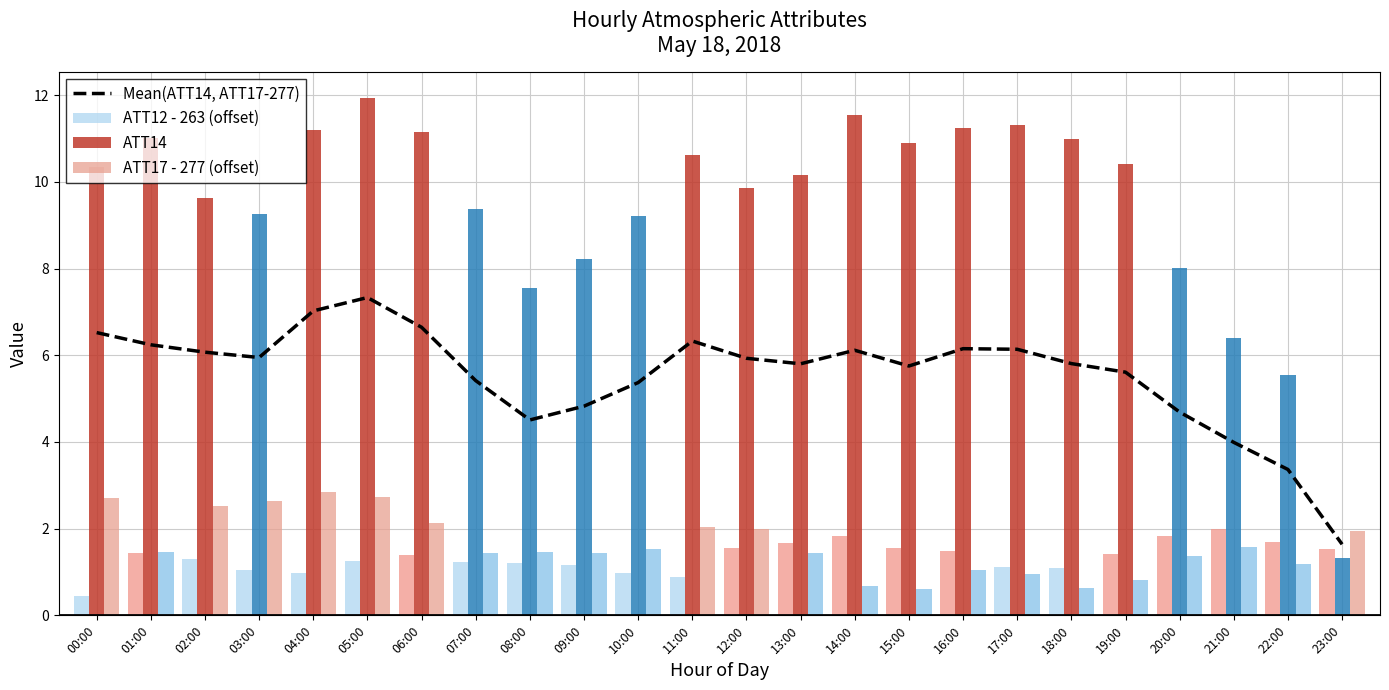

How many data points in Mean(ATT14, ATT17-277) are above 5?

18